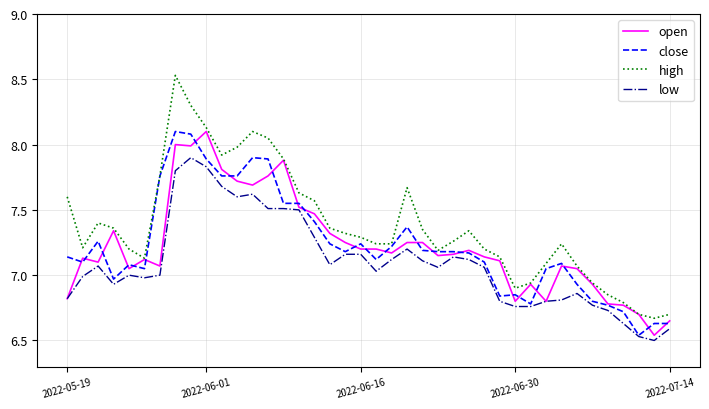

True or false: high and low cross at least once.

False